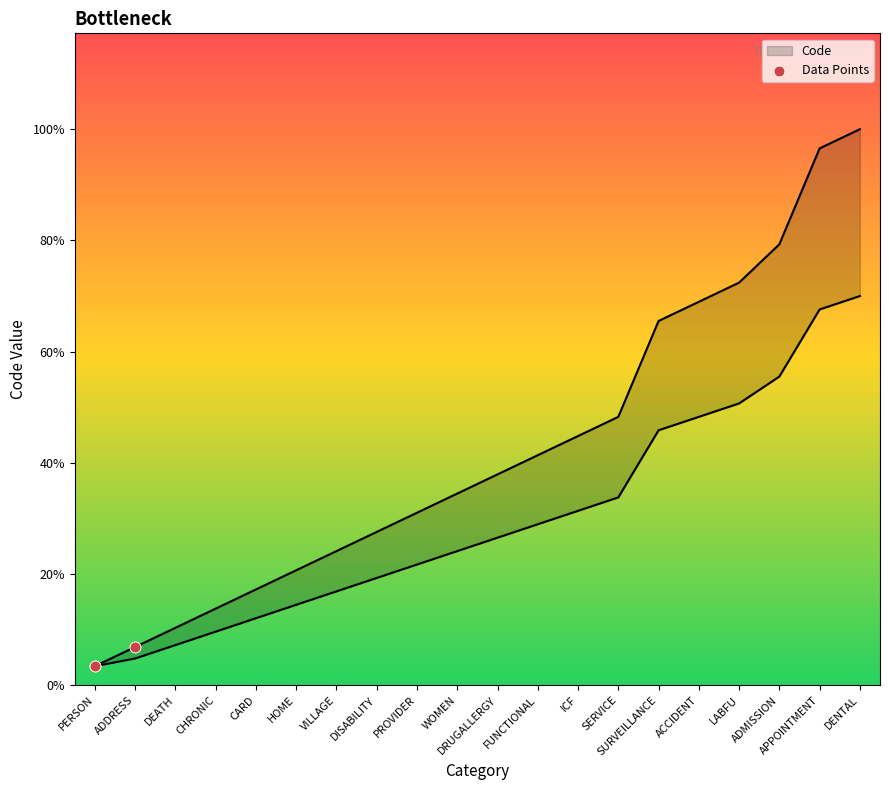

What is the ratio of the value at DEATH to the value at ADMISSION?

0.1